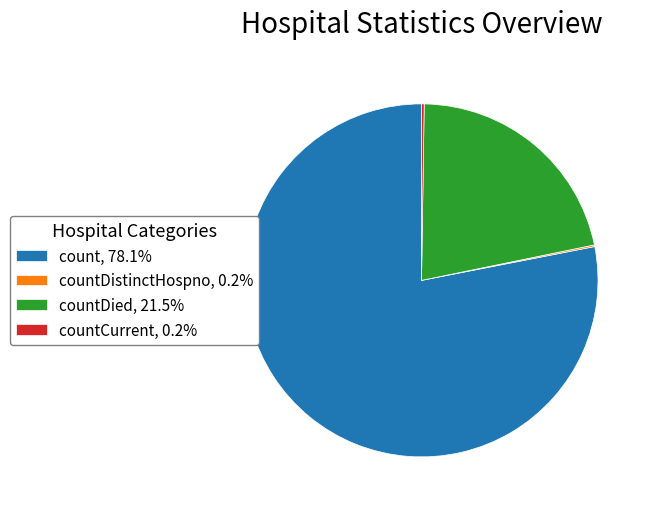

Does any single category account for the majority?

Yes